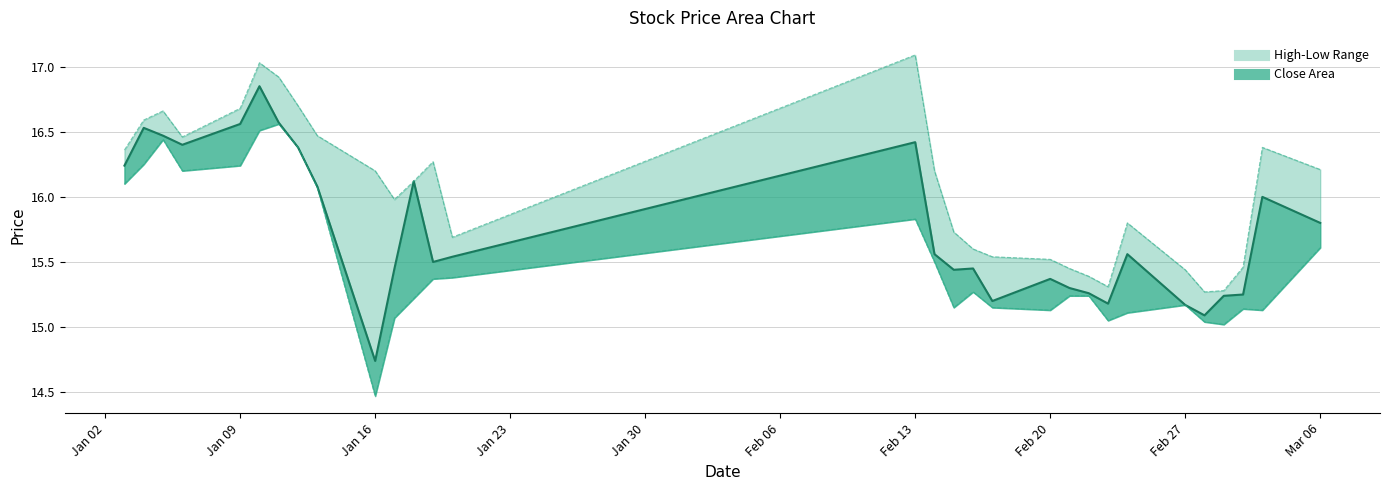

At which label does low first exceed 15?

2017-01-03